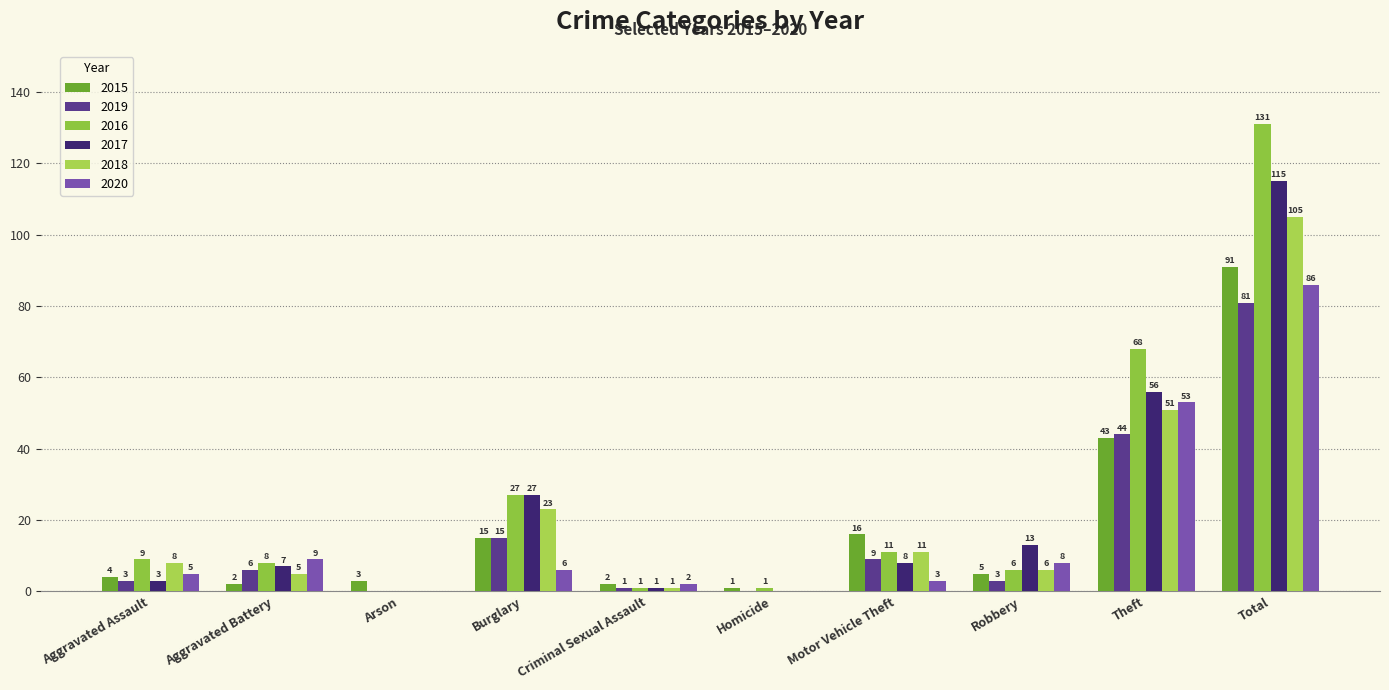

Reading left to right, transcribe all the data shown in this chart.

2015: 4	2	3	15	2	1	16	5	43	91
2019: 3	6	0	15	1	0	9	3	44	81
2016: 9	8	0	27	1	1	11	6	68	131
2017: 3	7	0	27	1	0	8	13	56	115
2018: 8	5	0	23	1	0	11	6	51	105
2020: 5	9	0	6	2	0	3	8	53	86